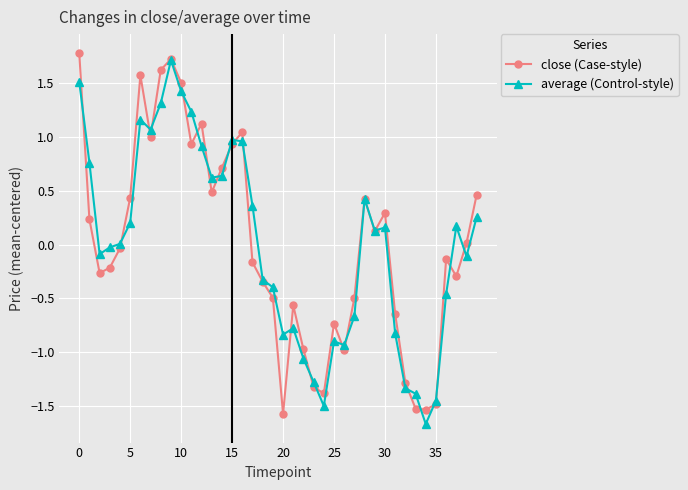

What is the smallest value displayed?

-1.7